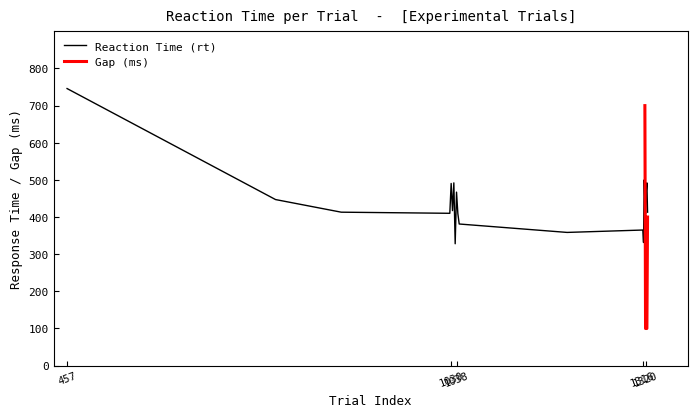

The value at 13 is 445.0. True or false?

False